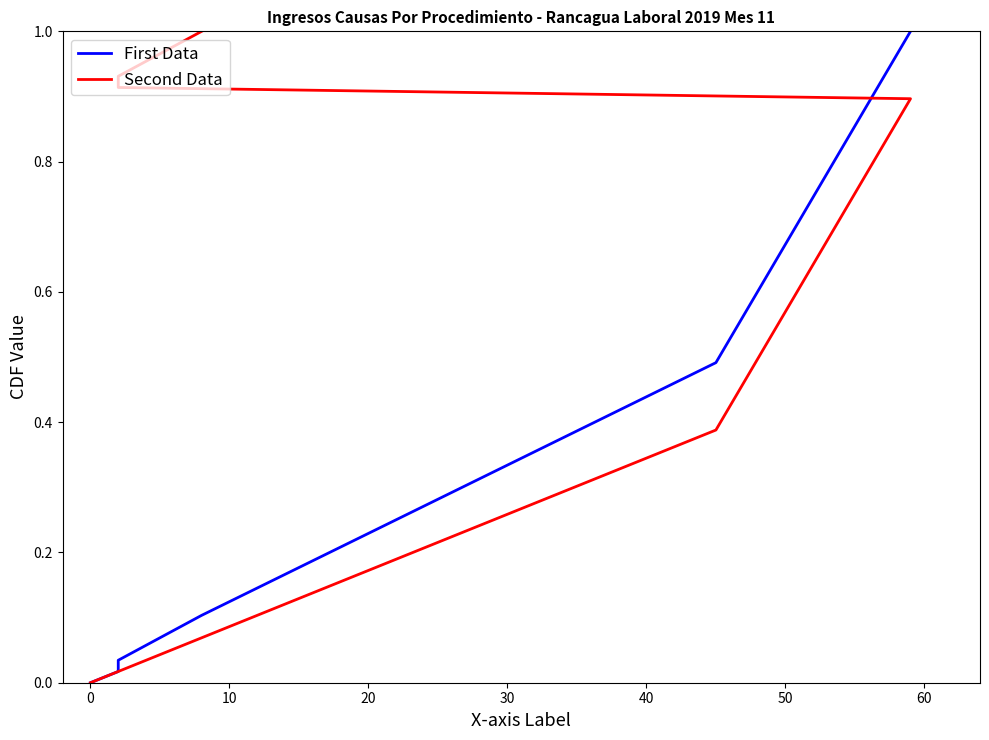

How many lines are shown in the chart?

2